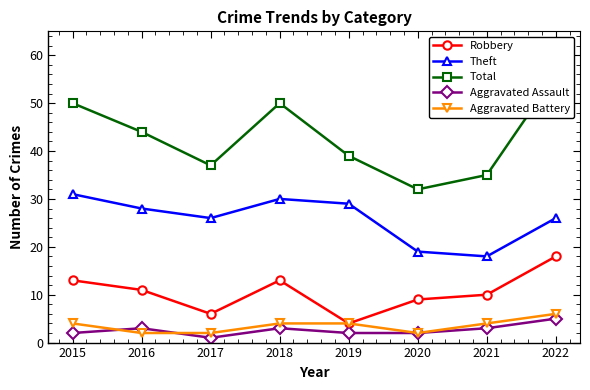

True or false: Total and Robbery intersect in this chart.

False